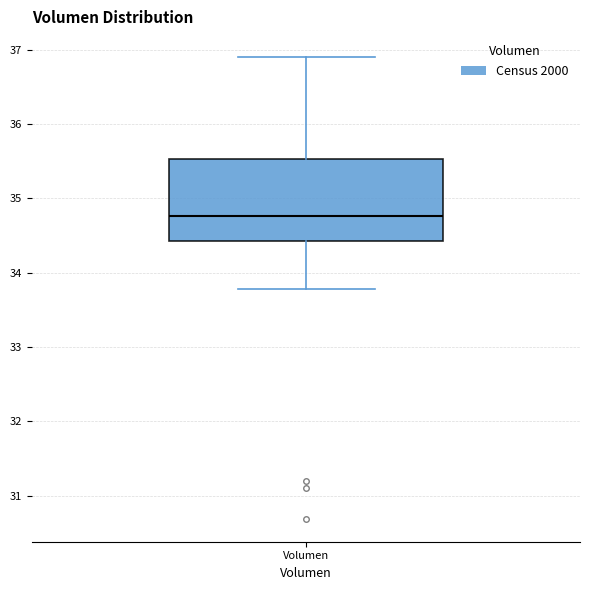

Read this box plot against the y-axis: the position of the median line, the range covered by the box, and the ends of both whiskers. The values are not printed on the chart, so give them approximately, as read against the axis.

median 34.8, box 34.4 to 35.5, whiskers 33.8 to 36.9